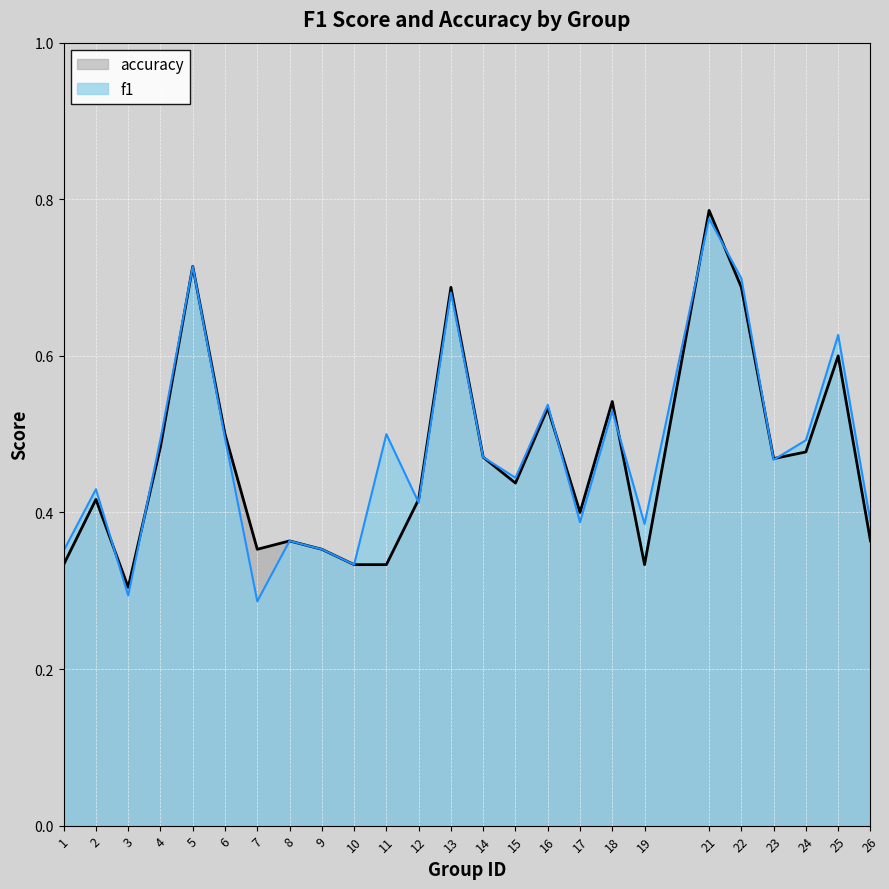

Rank the series by their maximum value, from highest to lowest.

accuracy, f1